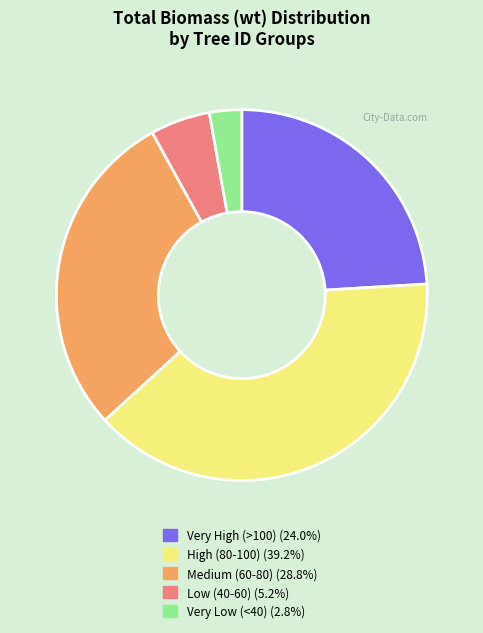

Is there any slice that represents more than half of the pie?

No